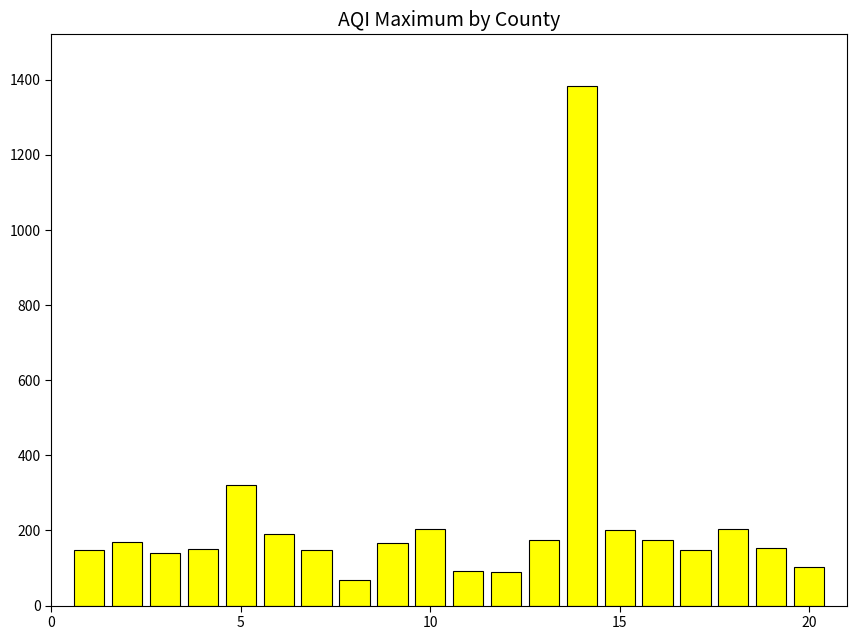

What is the value of the 12th bar from the left?

90